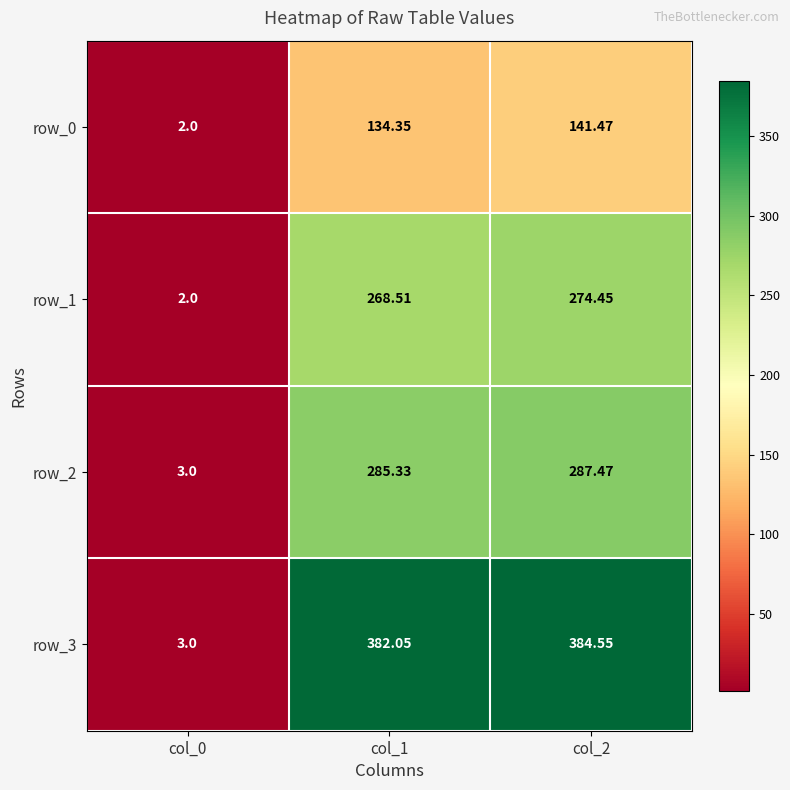

Where does the row_1 series first go above 268?

col_1